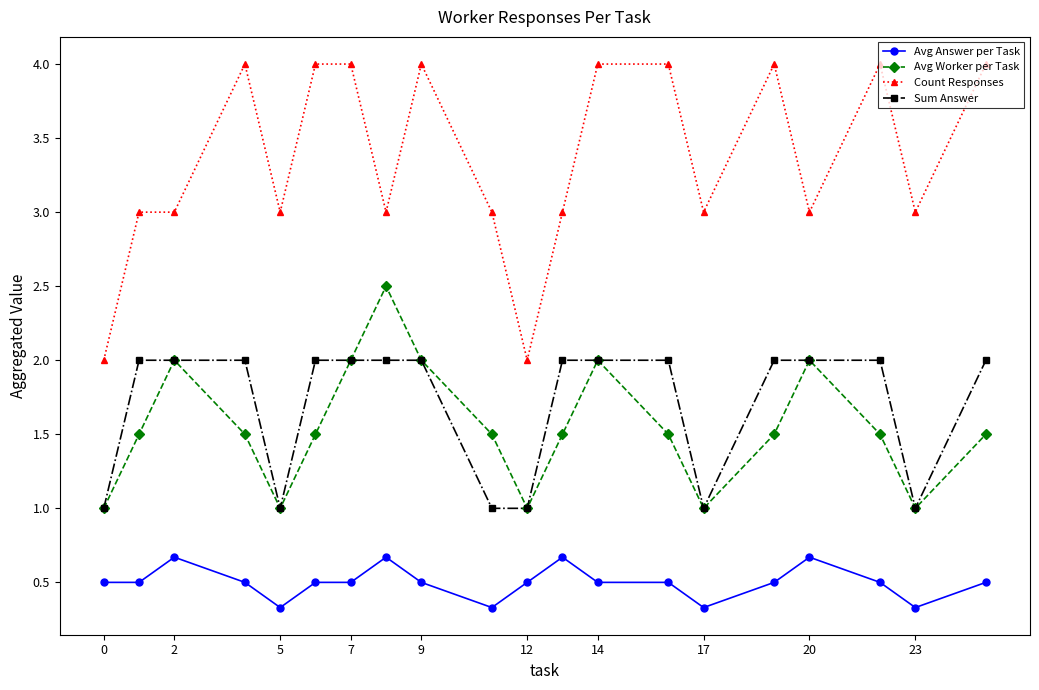

True or false: Count Responses and Sum Answer intersect in this chart.

False